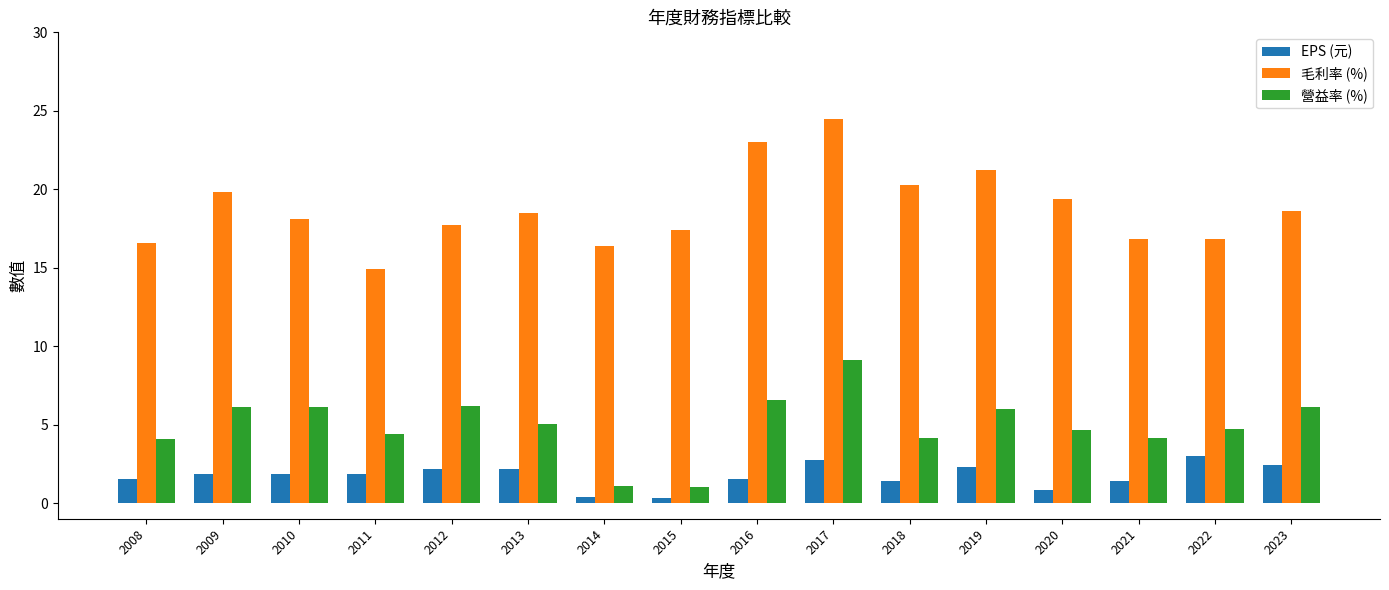

The 營益率 (%) series shows 4.2 at 2021. True or false?

True